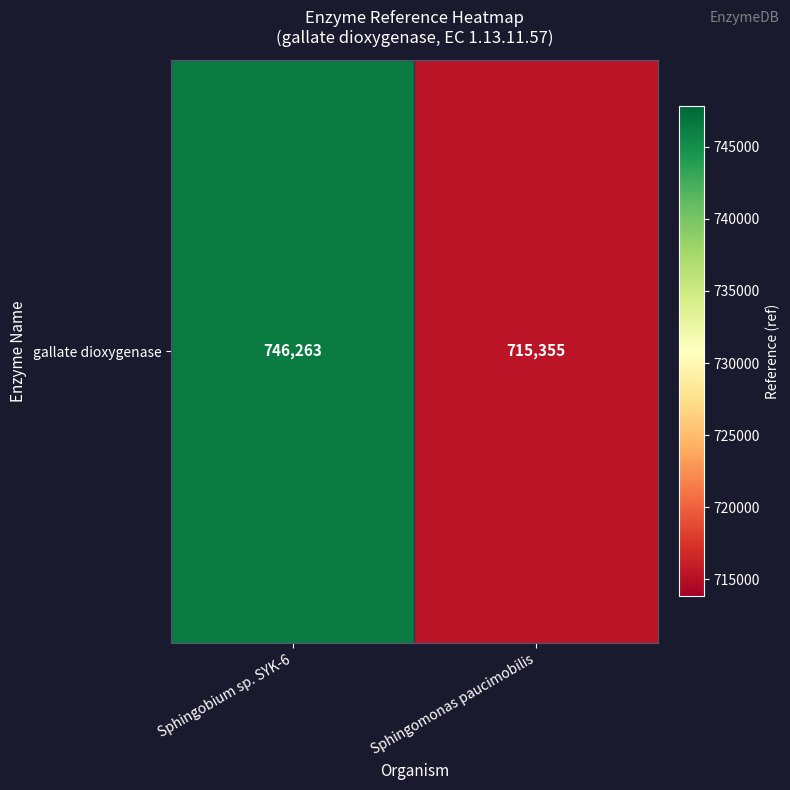

What is the difference between the values at Sphingomonas paucimobilis and Sphingobium sp. SYK-6?

30908